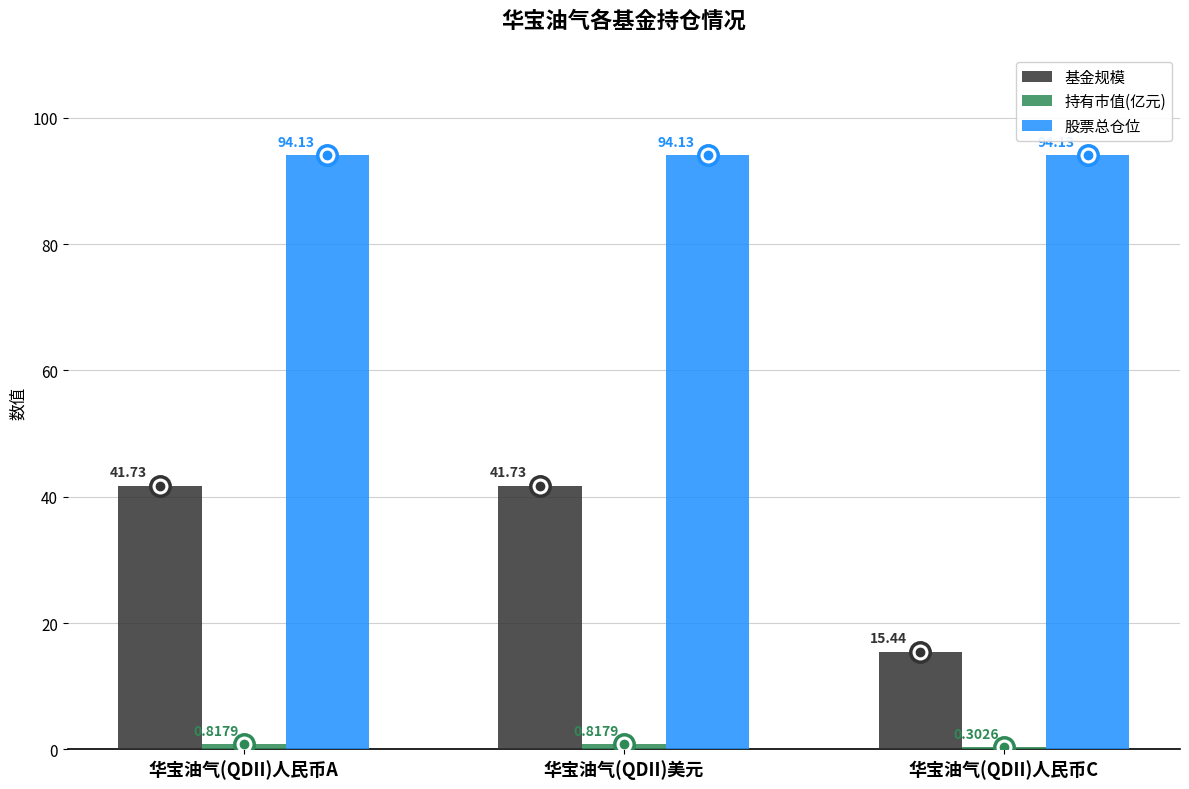

How many data points in 基金规模 are above 41?

2